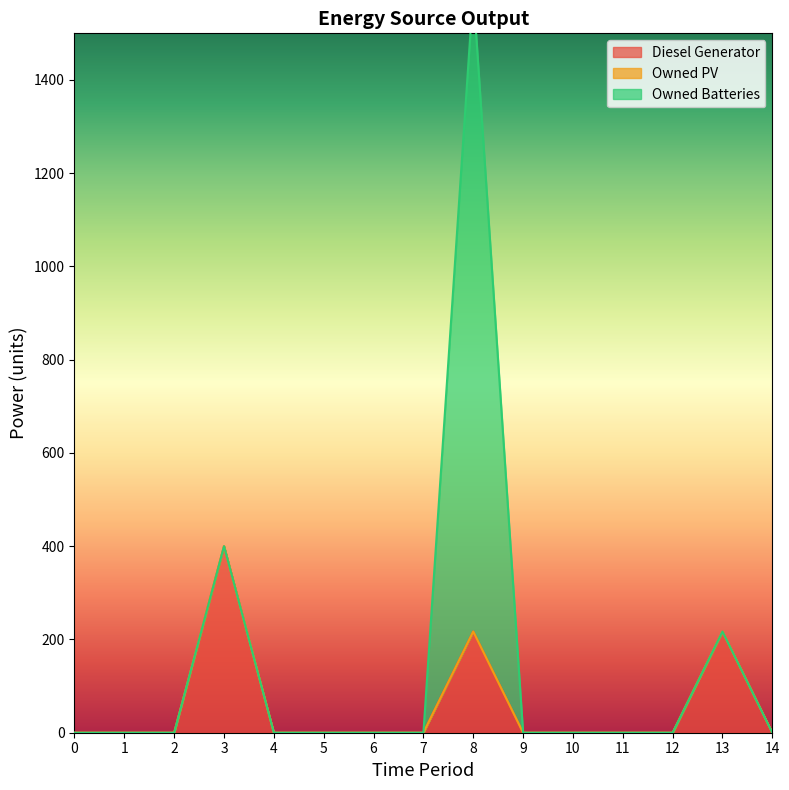

The Owned PV series shows 0 at 9. True or false?

True